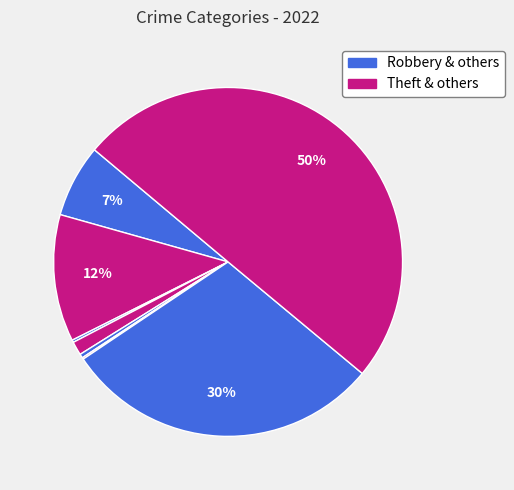

To the nearest percent, what is the average slice percentage?

12%